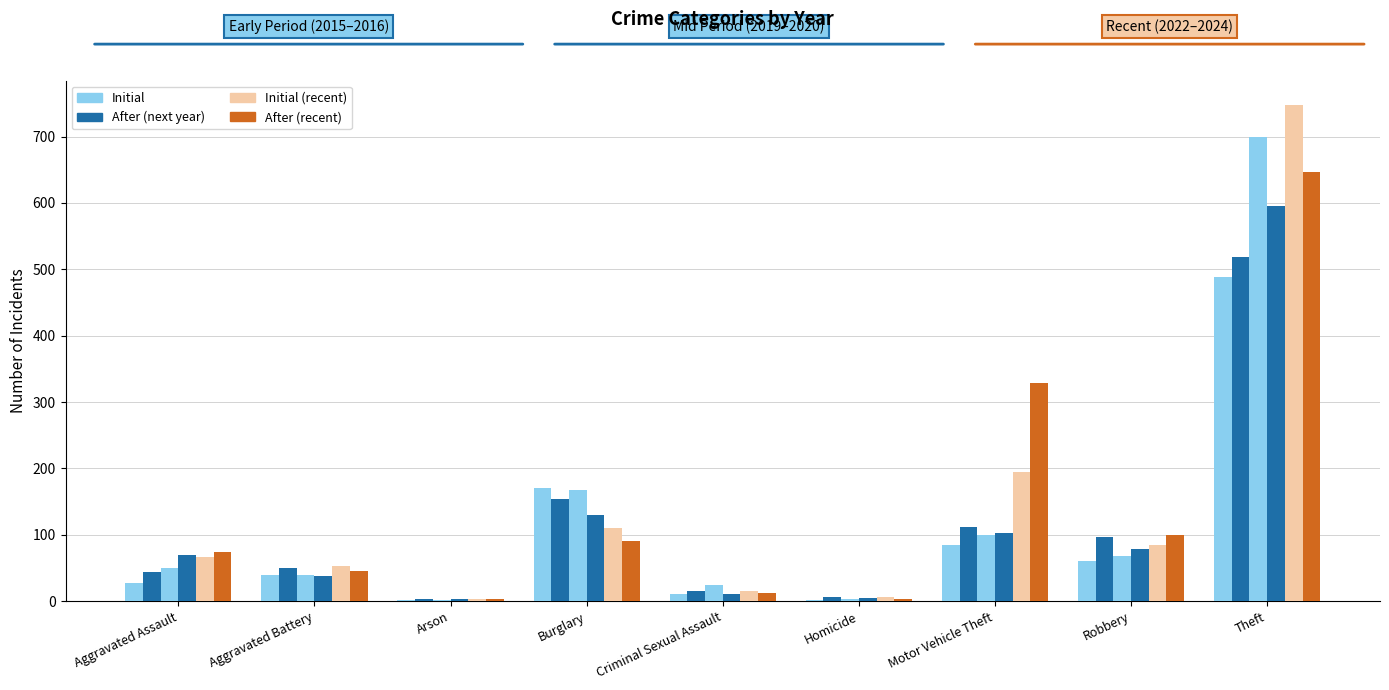

How many groups of bars are there?

9